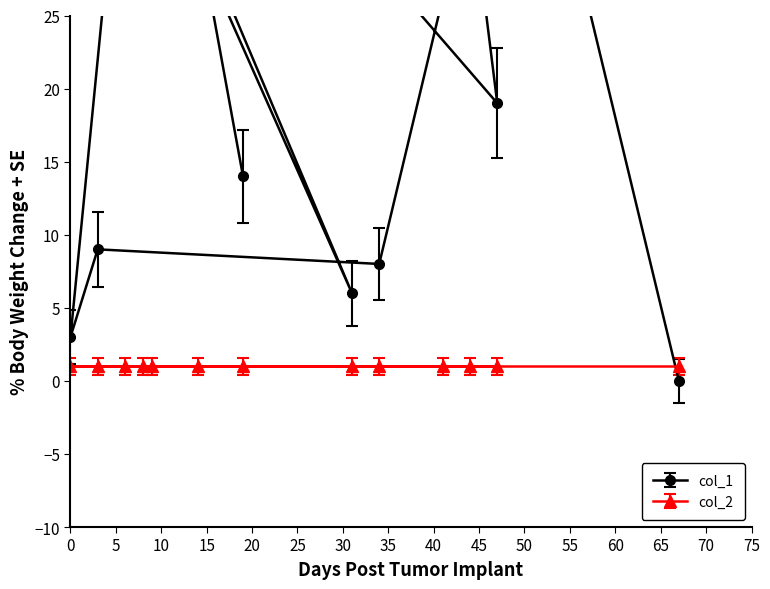

What is the difference between the maximum and minimum values?

67